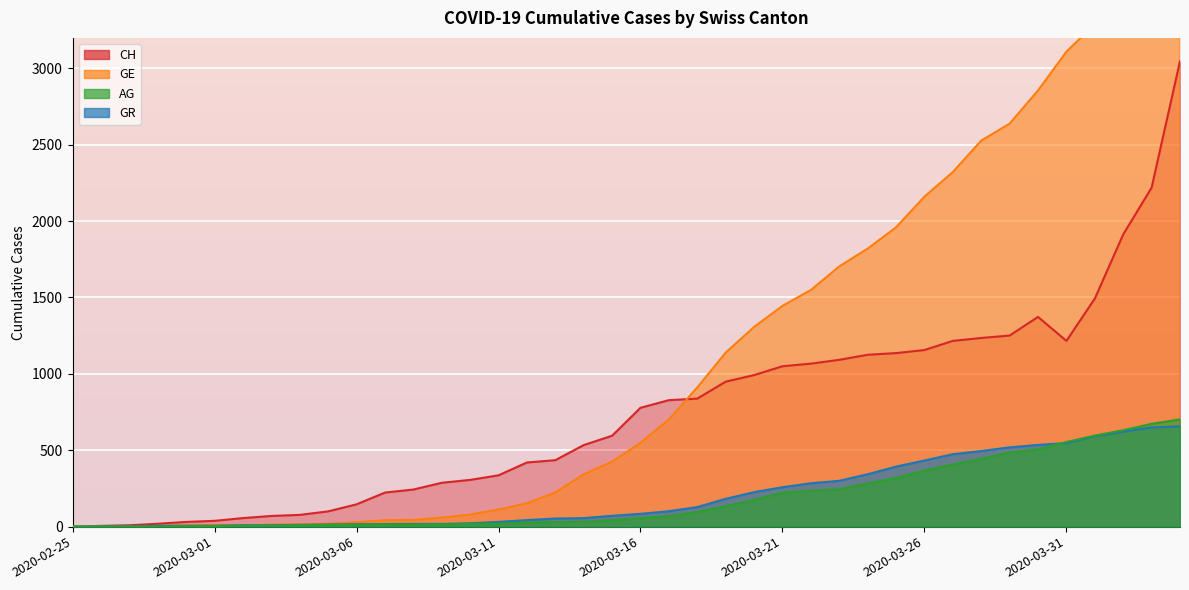

Is it true that GE equals 102 at 2020-03-15?

False